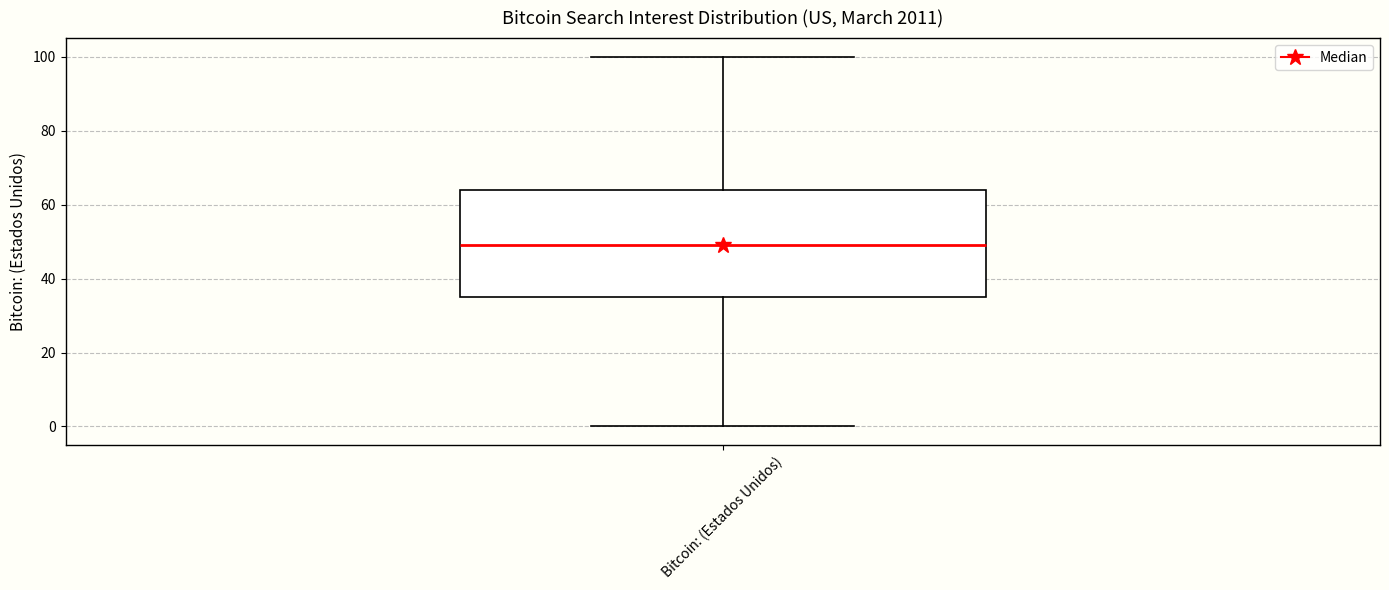

Transcribe this box plot: give where the median line is, the range the box spans, and where the two whiskers end, as read against the y-axis. The values are not printed on the chart, so give them approximately, as read against the axis.

median 50, box 36 to 64, whiskers 0 to 100